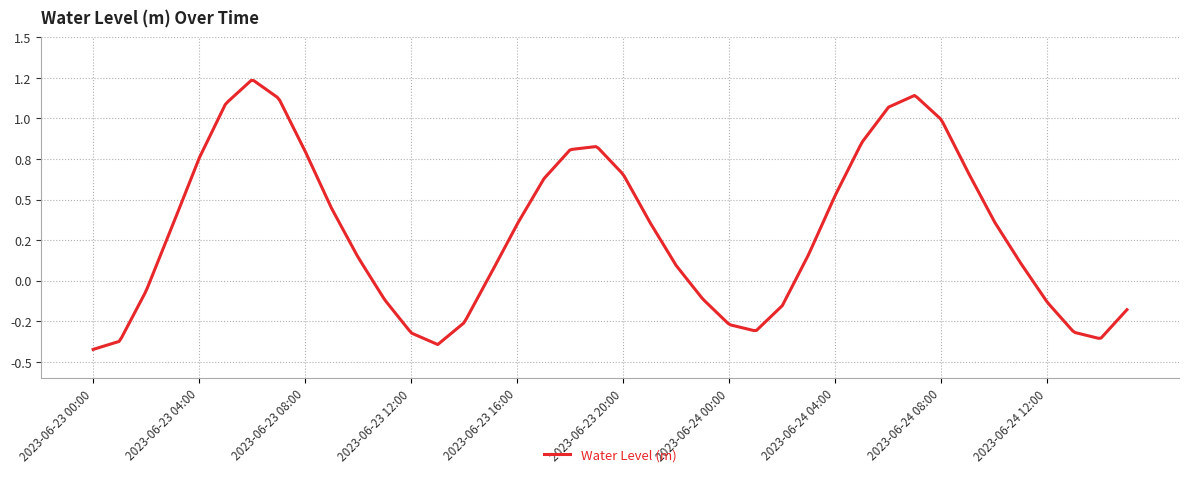

What is the minimum value shown in the chart?

-0.4